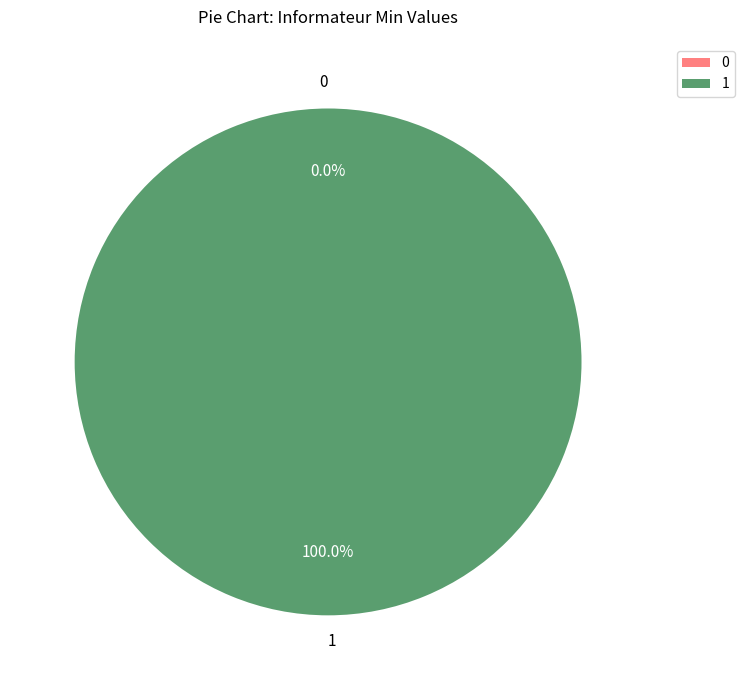

True or false: Informateur.informateur accounts for 91% of the total.

False